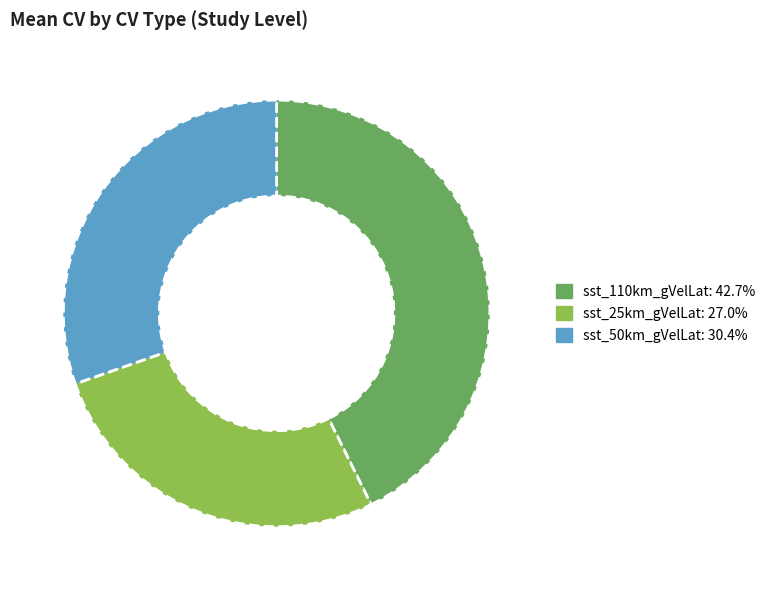

Rank the categories by value from lowest to highest.

sst_25km_gVelLat, sst_50km_gVelLat, sst_110km_gVelLat